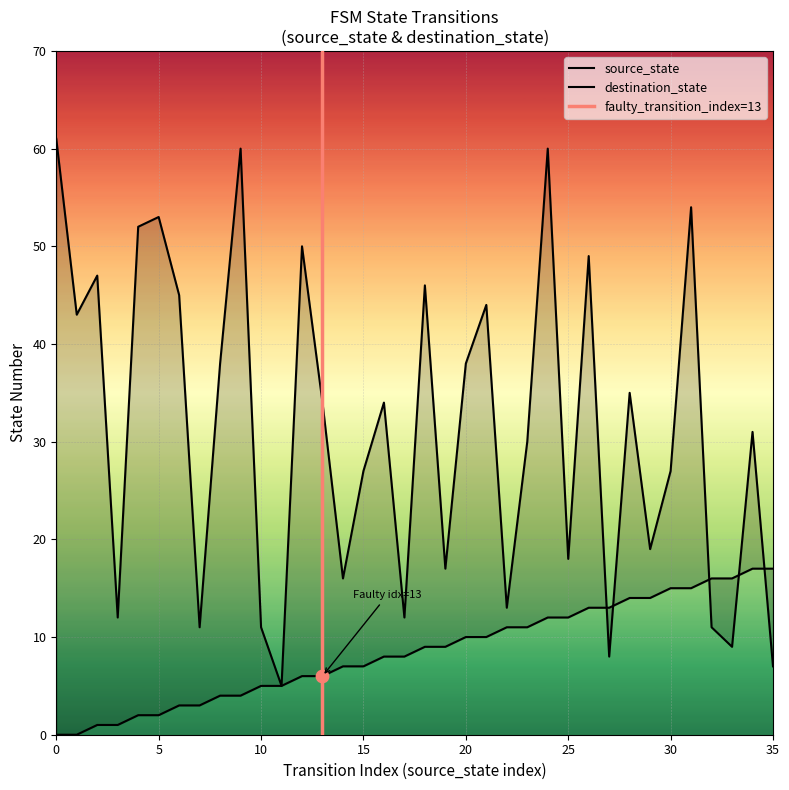

Which series contains the lowest Y value?

source_state